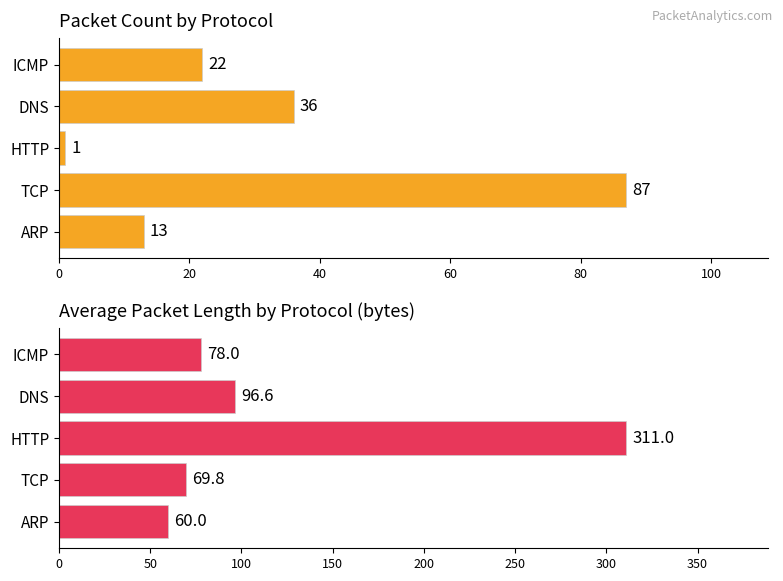

What is the smallest value displayed?

1.0